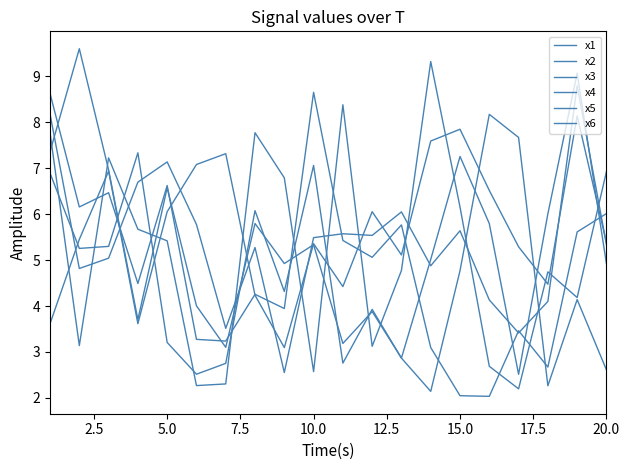

What is the difference between the maximum and minimum values in the x4 series?

6.2